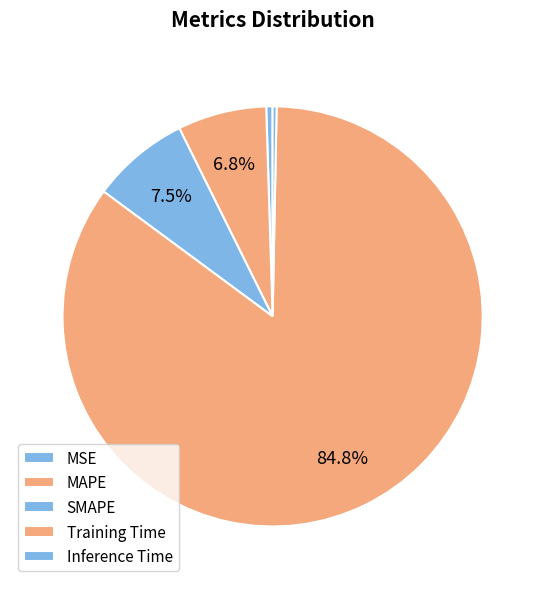

Does any single category account for the majority?

Yes